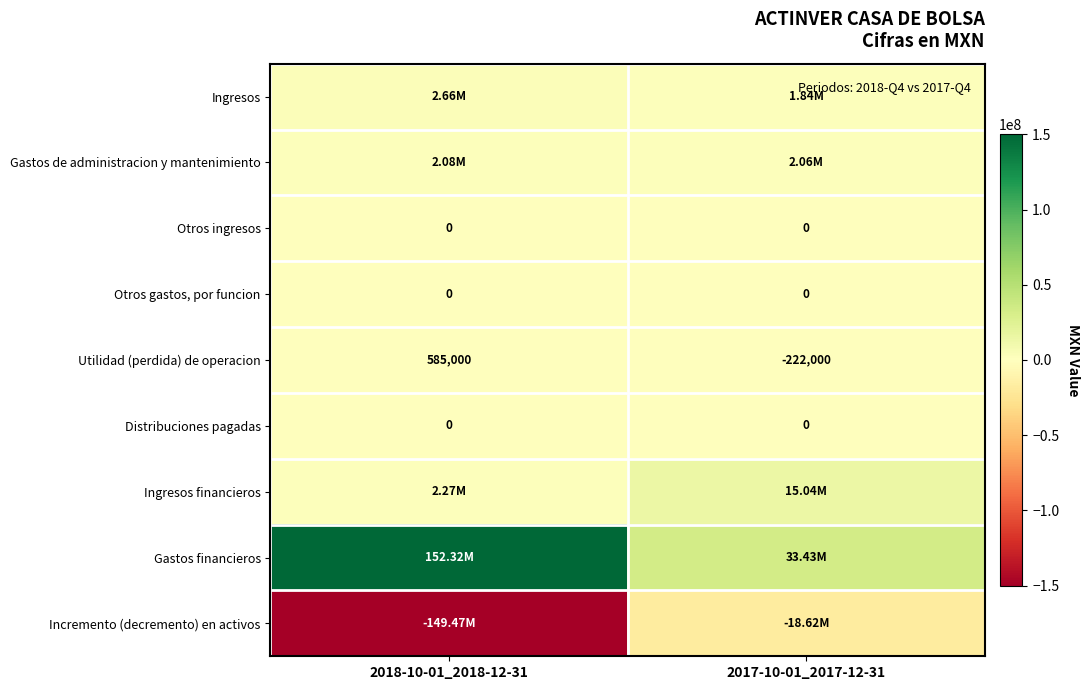

List the labels in order of Utilidad (perdida) de operacion value, largest first.

2018-10-01_2018-12-31, 2017-10-01_2017-12-31